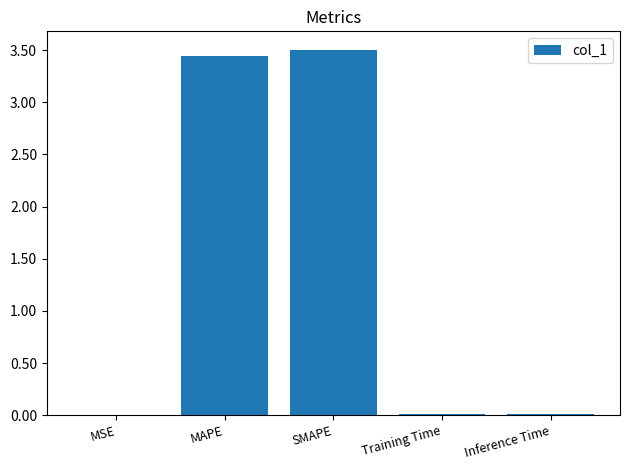

What is the ratio of the value at MAPE to the value at SMAPE?

1.0